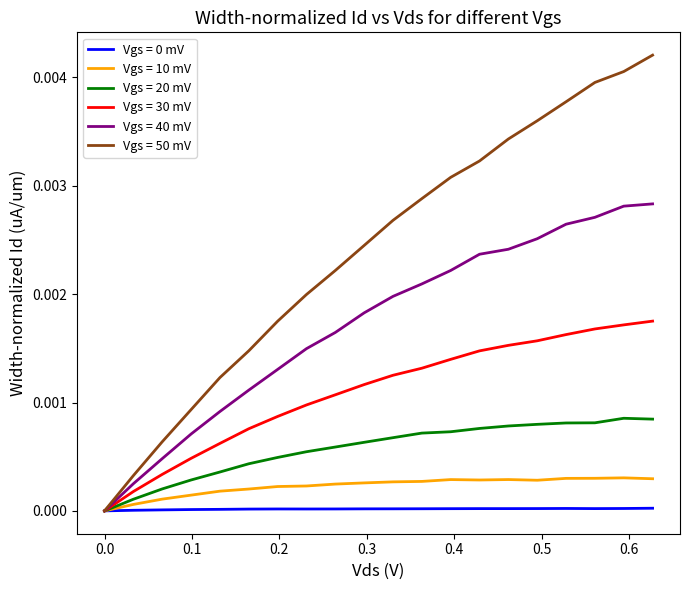

Is this an area chart (filled region under the line)?

No